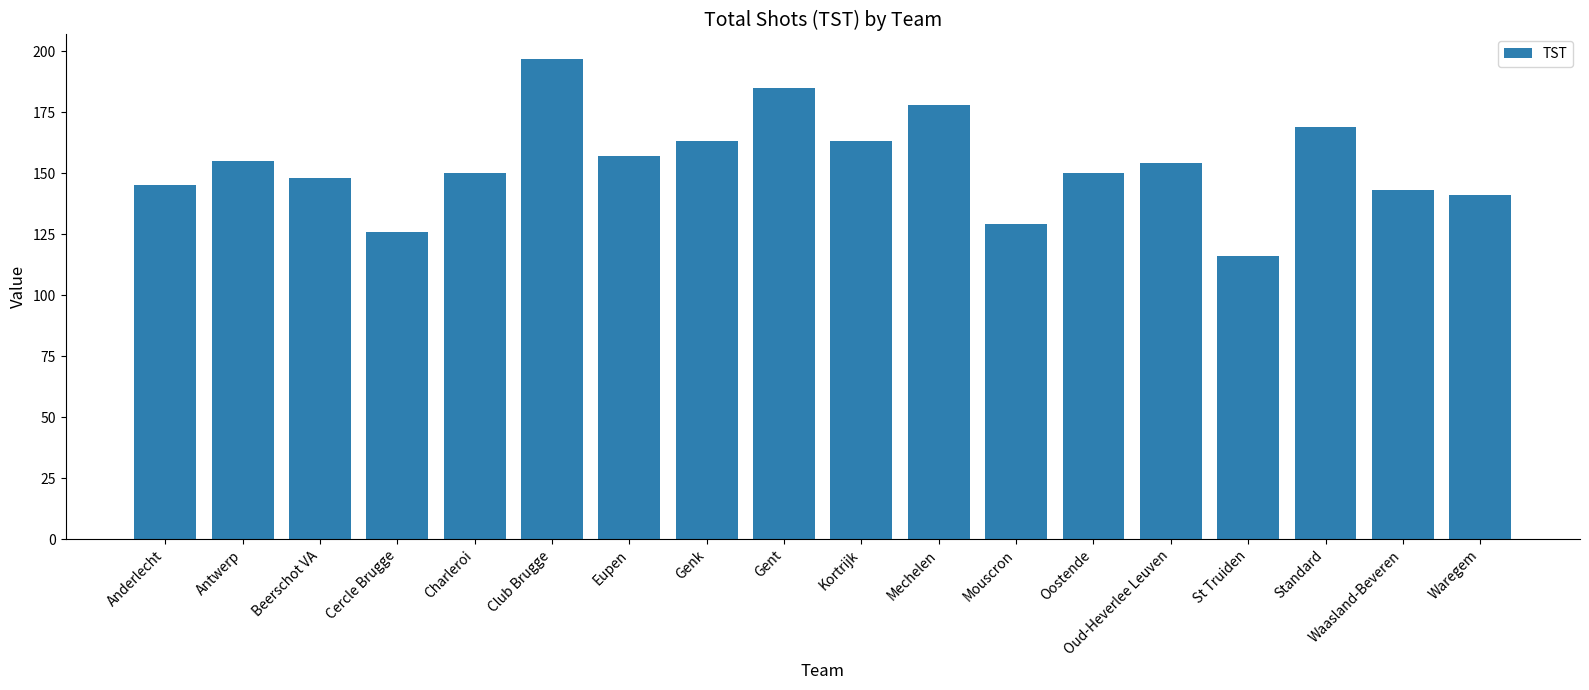

True or false: the data shows 178 at Mechelen.

True